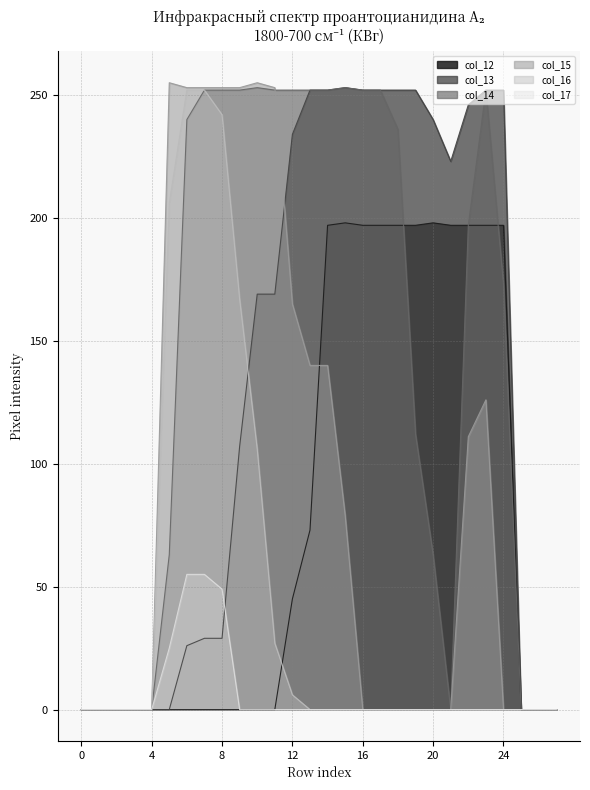

True or false: col_17 has a value of -23 at 2.

False